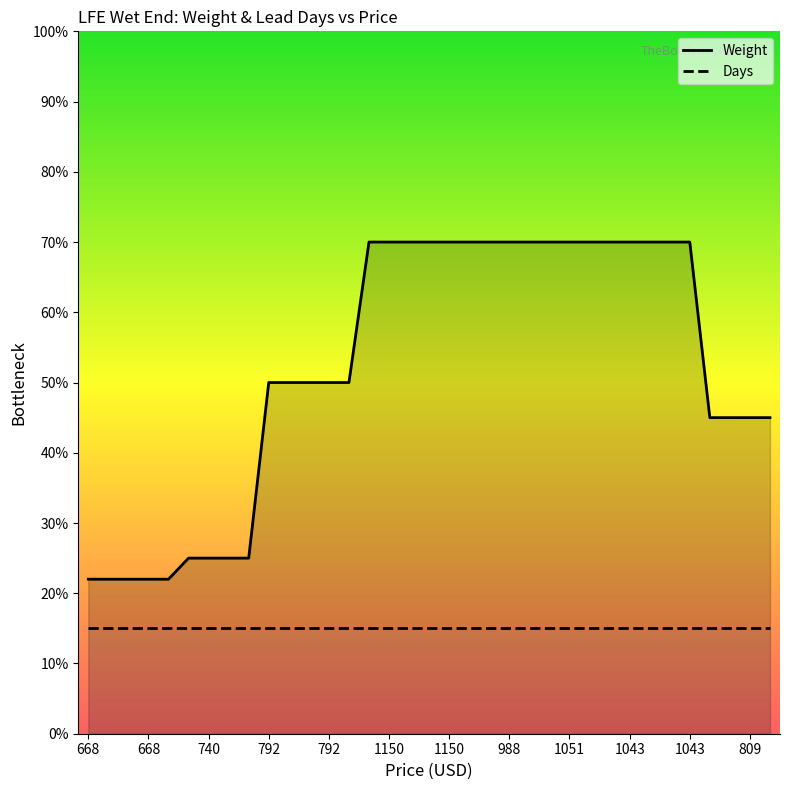

How many lines are shown in the chart?

2